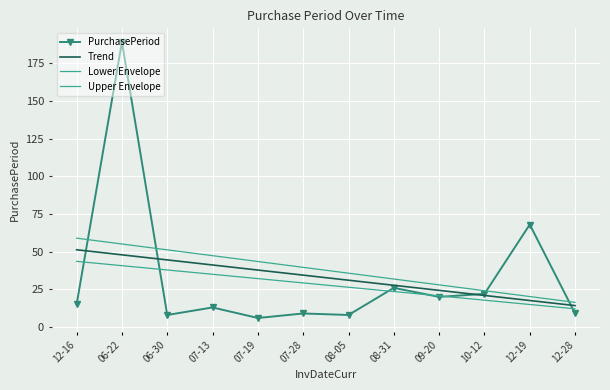

Reading left to right, what are all the values shown in this chart?

PurchasePeriod: 12-16=15.0	06-22=189.0	06-30=8.0	07-13=13.0	07-19=6.0	07-28=9.0	08-05=8.0	08-31=26.0	09-20=20.0	10-12=22.0	12-19=68.0	12-28=9.0
Trend: 12-16=51.3	06-22=47.9	06-30=44.5	07-13=41.2	07-19=37.8	07-28=34.4	08-05=31.1	08-31=27.7	09-20=24.3	10-12=21.0	12-19=17.6	12-28=14.2
Lower Envelope: 12-16=43.6	06-22=40.7	06-30=37.9	07-13=35.0	07-19=32.1	07-28=29.3	08-05=26.4	08-31=23.5	09-20=20.7	10-12=17.8	12-19=15.0	12-28=12.1
Upper Envelope: 12-16=59.0	06-22=55.1	06-30=51.2	07-13=47.3	07-19=43.5	07-28=39.6	08-05=35.7	08-31=31.9	09-20=28.0	10-12=24.1	12-19=20.2	12-28=16.4